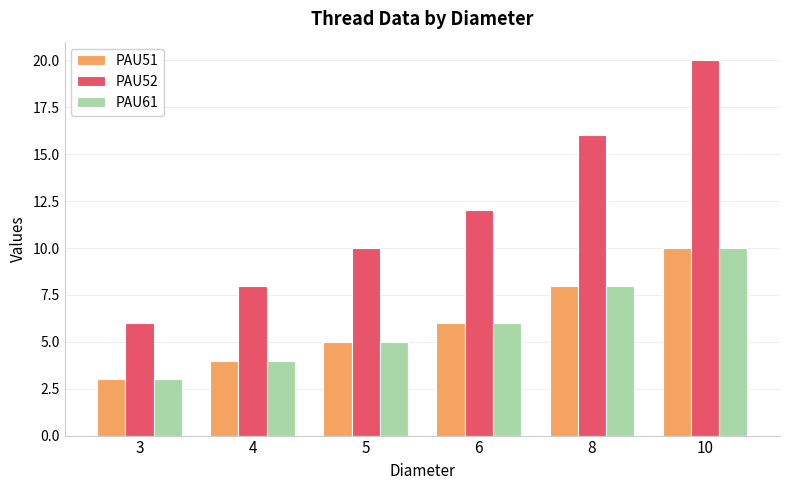

Reading left to right, what are all the values shown in this chart?

PAU51: 3	4	5	6	8	10
PAU52: 6	8	10	12	16	20
PAU61: 3	4	5	6	8	10